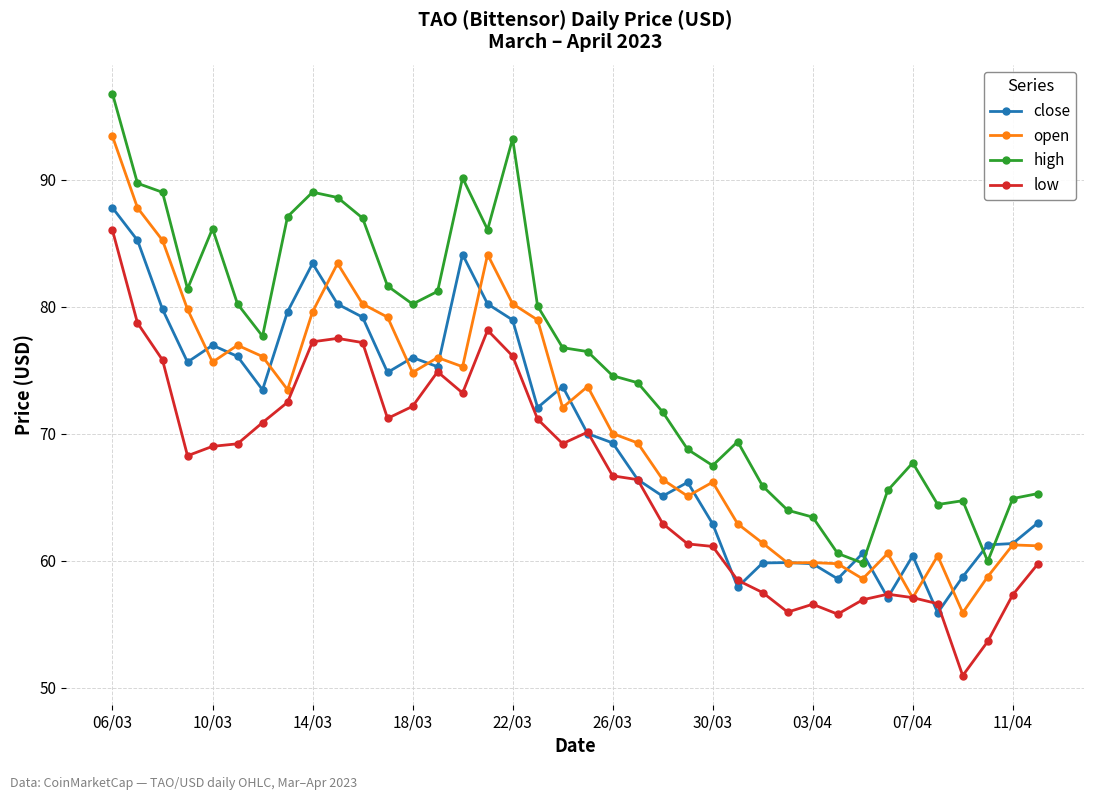

After their last crossing, which series has the higher values: low or open?

open